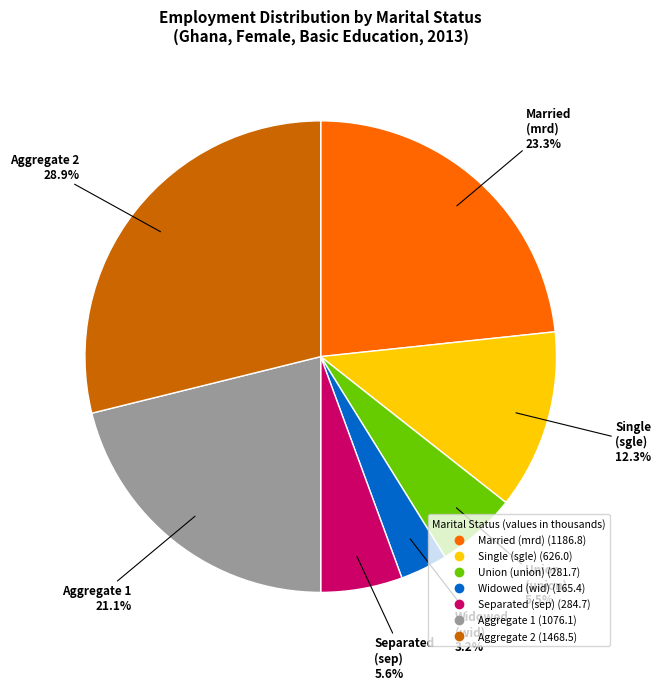

Is there a majority slice in this chart?

No